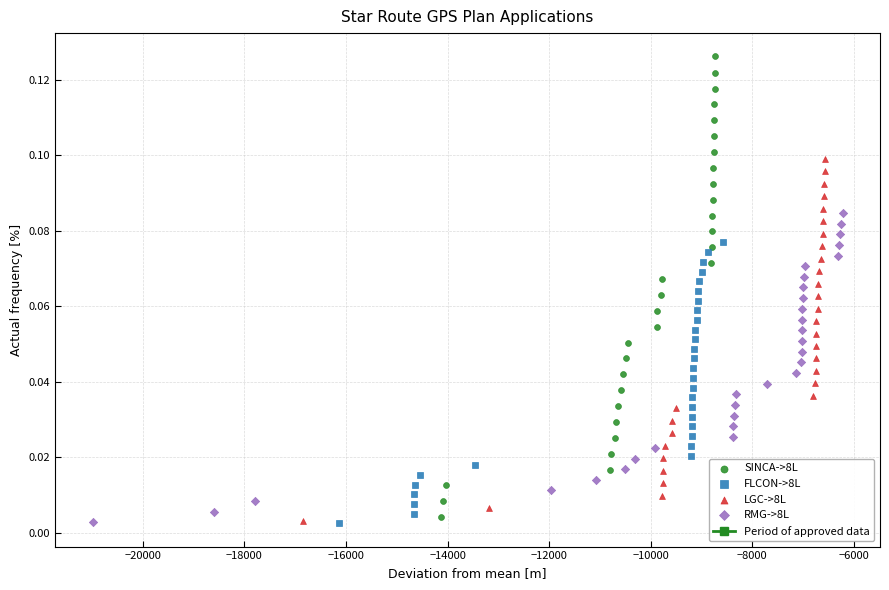

Which series has the widest spread of Y values?

SINCA->8L